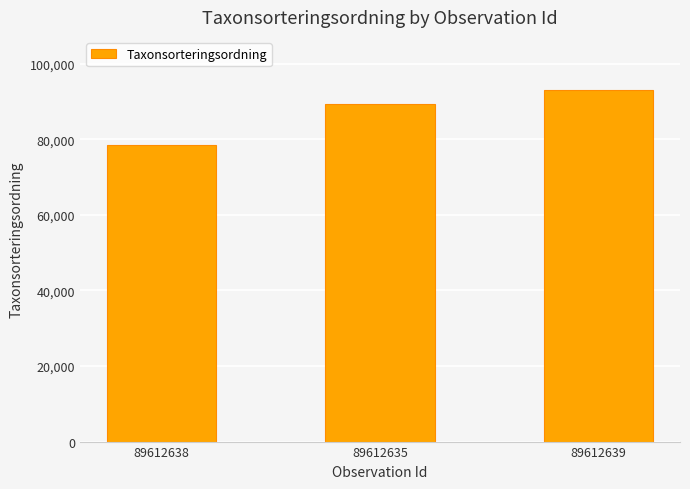

What is the change in value from 89612638 to 89612639?

+14579